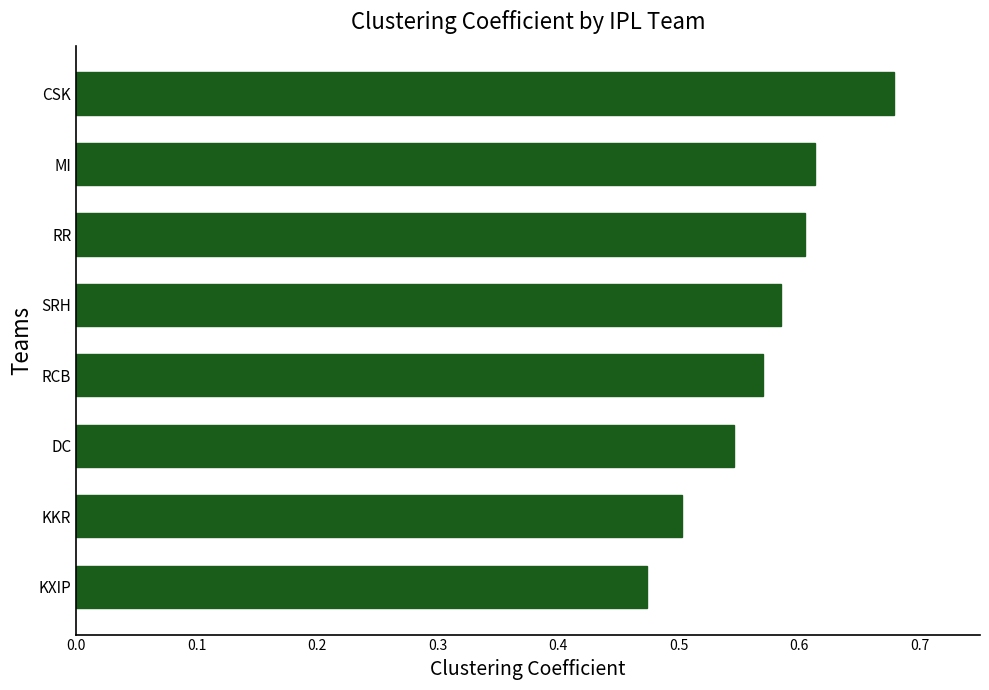

What is the difference between the maximum and second lowest values?

0.2